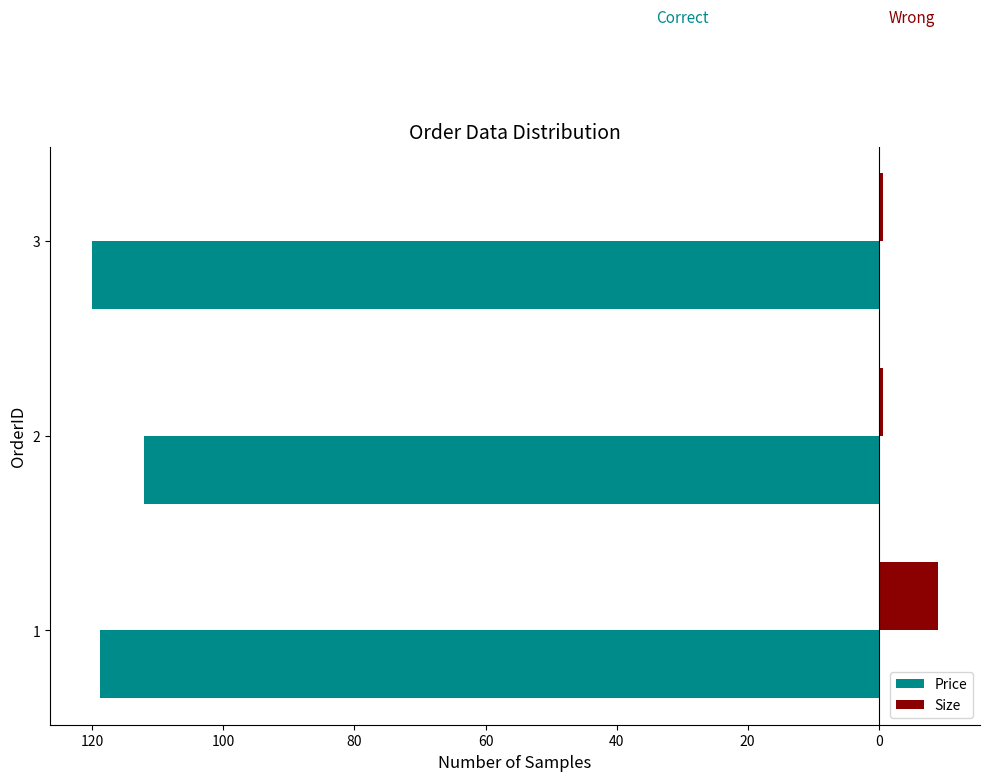

Reading left to right, transcribe all the data shown in this chart.

Price: -118.9	-112.1	-120.0
Size: 9.0	0.6	0.6